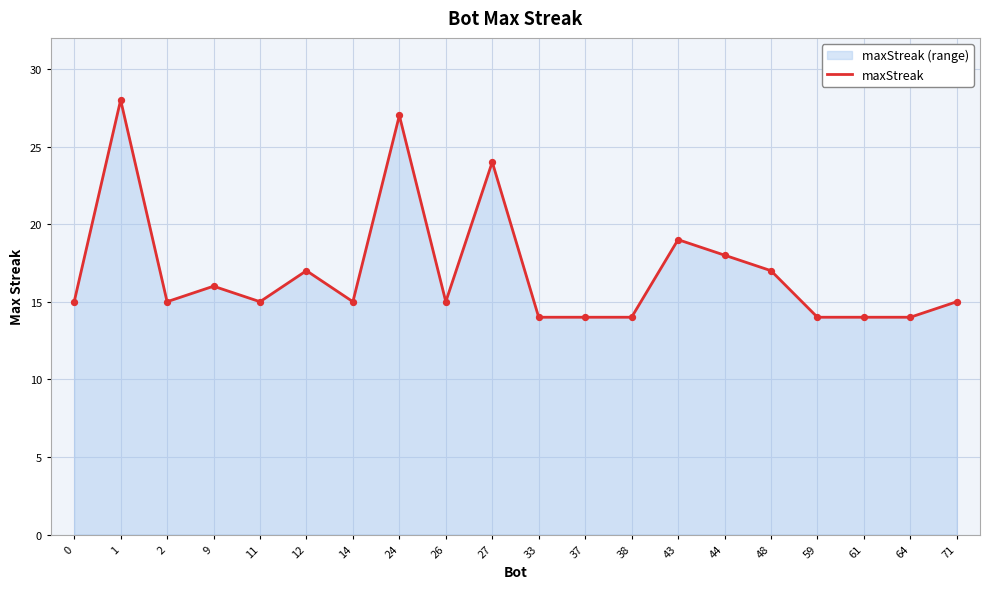

Between 38 and 61, which is larger?

38